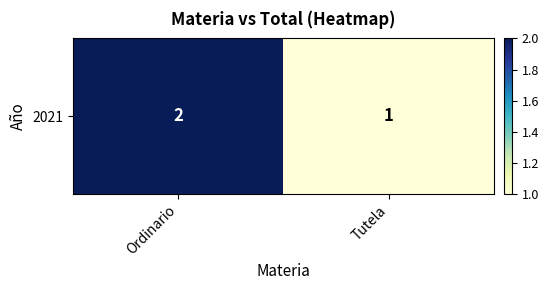

List the labels in order of value, largest first.

Ordinario, Tutela